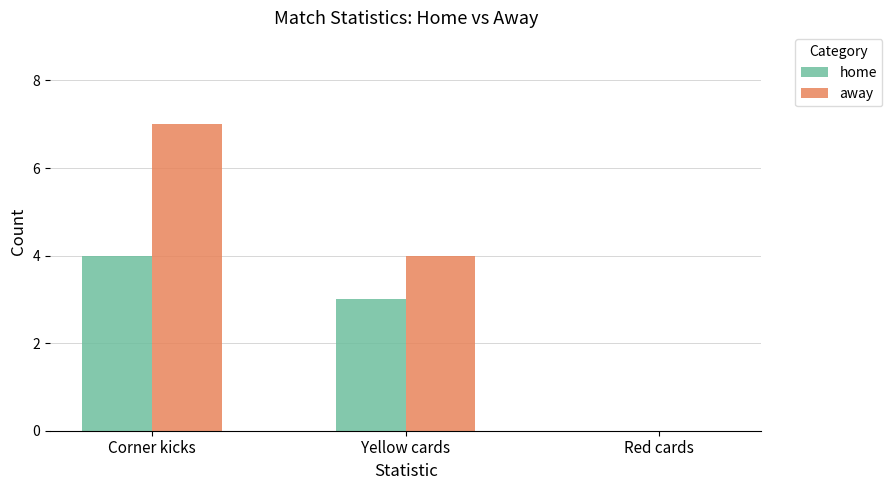

The away series shows 7 at Corner kicks. True or false?

True